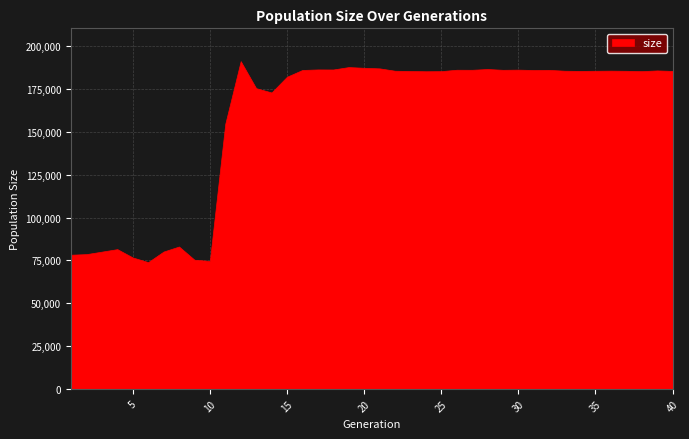

Approximately how many times larger is the value at 18 compared to 32?

1.0